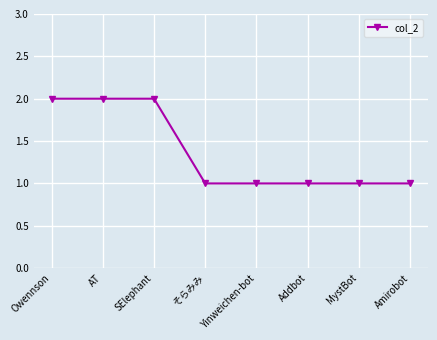

What is the sum of all values?

11